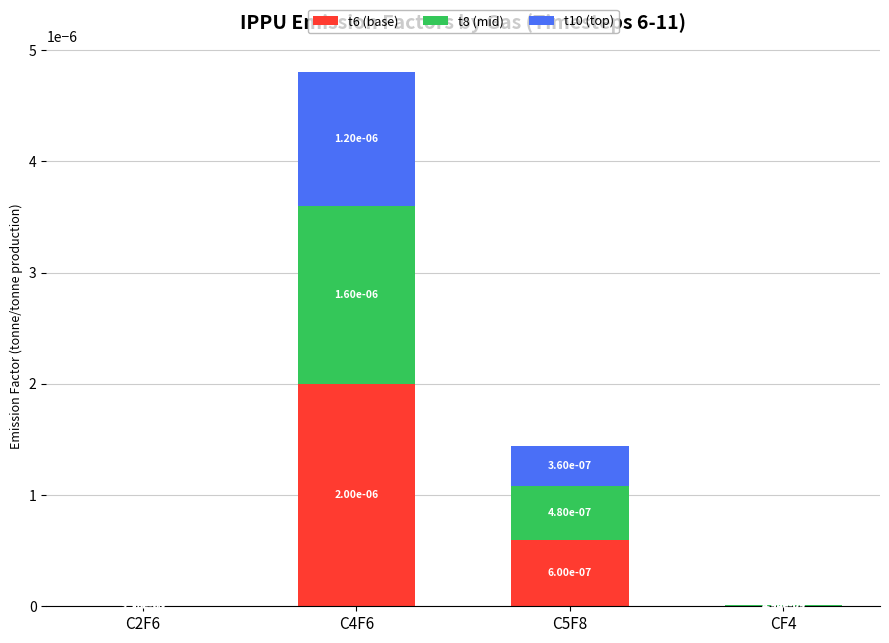

Are the bars grouped side by side (vs. stacked)?

No